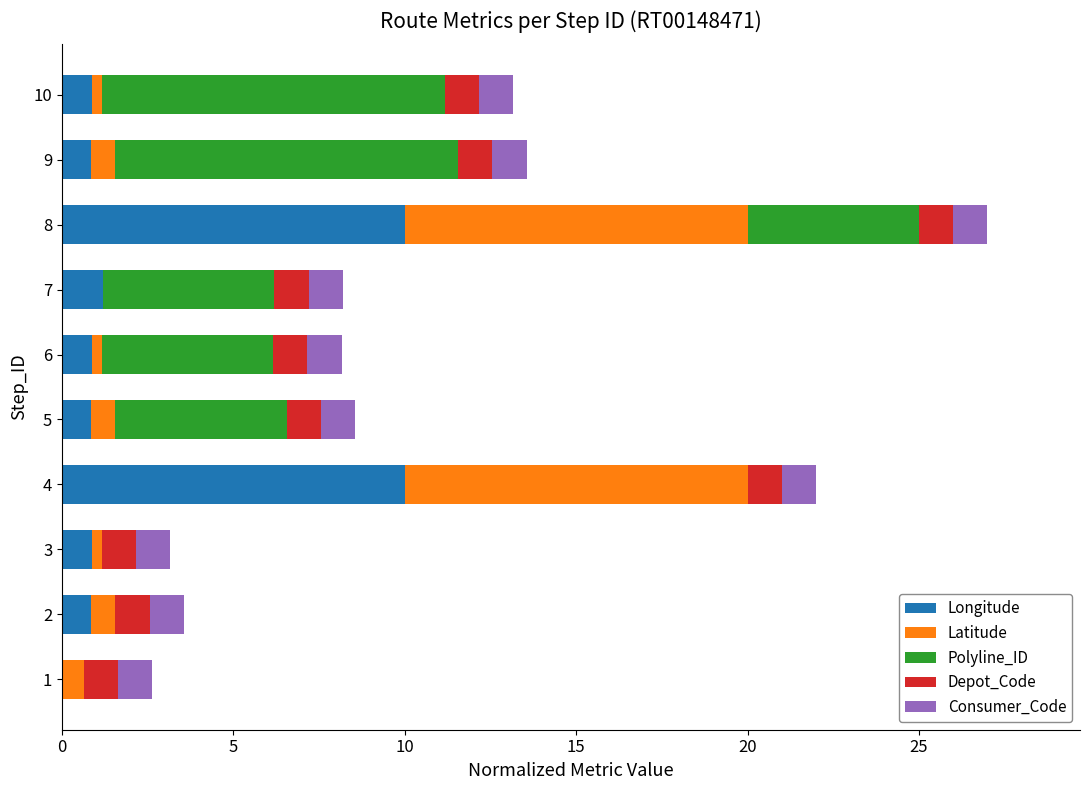

What is the highest value of the Longitude series?

10.0